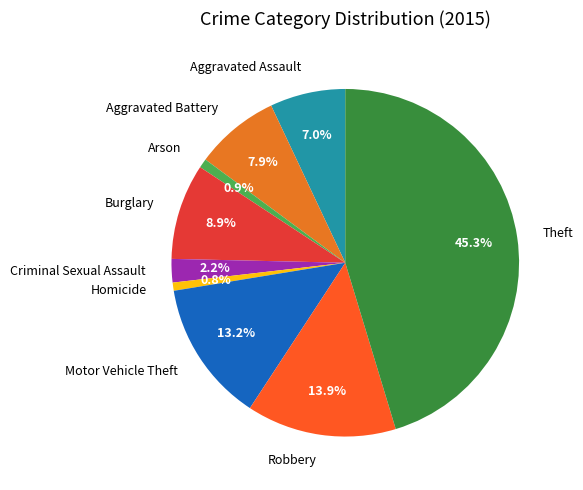

What percentage is the Robbery slice, to the nearest percent?

14%